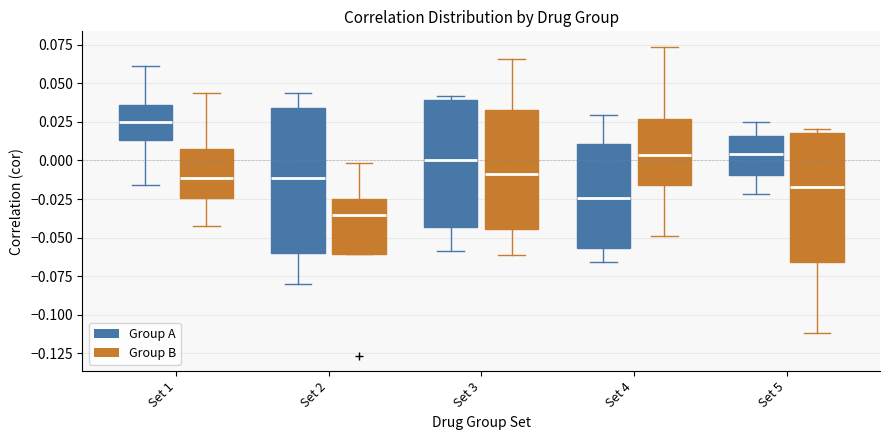

Reading left to right, read every box against the y-axis: the position of its median line, the range the box covers, and the ends of its whiskers. The values are not printed on the chart, so give them approximately, as read against the axis.

Set 1 (Group A): median 0.025, box 0.015 to 0.035, whiskers -0.015 to 0.060
Set 1 (Group B): median -0.010, box -0.025 to 0.010, whiskers -0.040 to 0.045
Set 2 (Group A): median -0.010, box -0.060 to 0.035, whiskers -0.080 to 0.045
Set 2 (Group B): median -0.035, box -0.060 to -0.025, whiskers -0.060 to 0.000
Set 3 (Group A): median 0.000, box -0.045 to 0.040, whiskers -0.060 to 0.040 (just above the box's upper edge)
Set 3 (Group B): median -0.010, box -0.045 to 0.030, whiskers -0.060 to 0.065
Set 4 (Group A): median -0.025, box -0.055 to 0.010, whiskers -0.065 to 0.030
Set 4 (Group B): median 0.005, box -0.015 to 0.025, whiskers -0.050 to 0.075
Set 5 (Group A): median 0.005, box -0.010 to 0.015, whiskers -0.020 to 0.025
Set 5 (Group B): median -0.015, box -0.065 to 0.020, whiskers -0.110 to 0.020 (just above the box's upper edge)